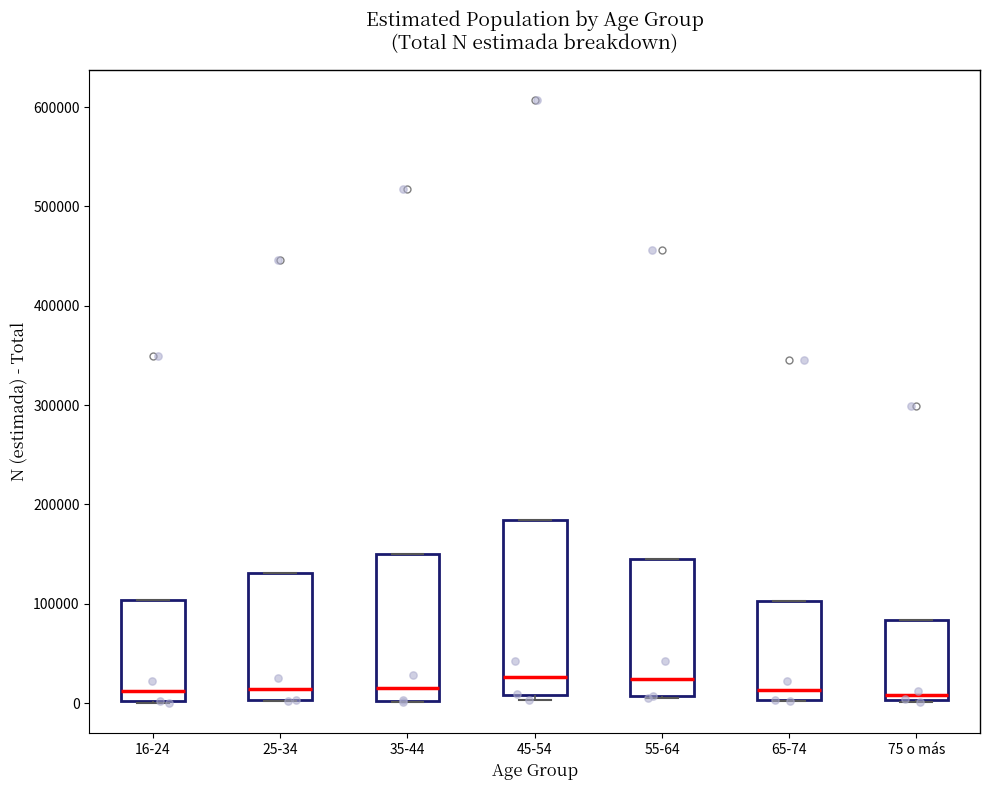

Where is the lower edge of the box for 55-64 on the y-axis? The values are not printed on the chart, so give them approximately, as read against the axis.

10000